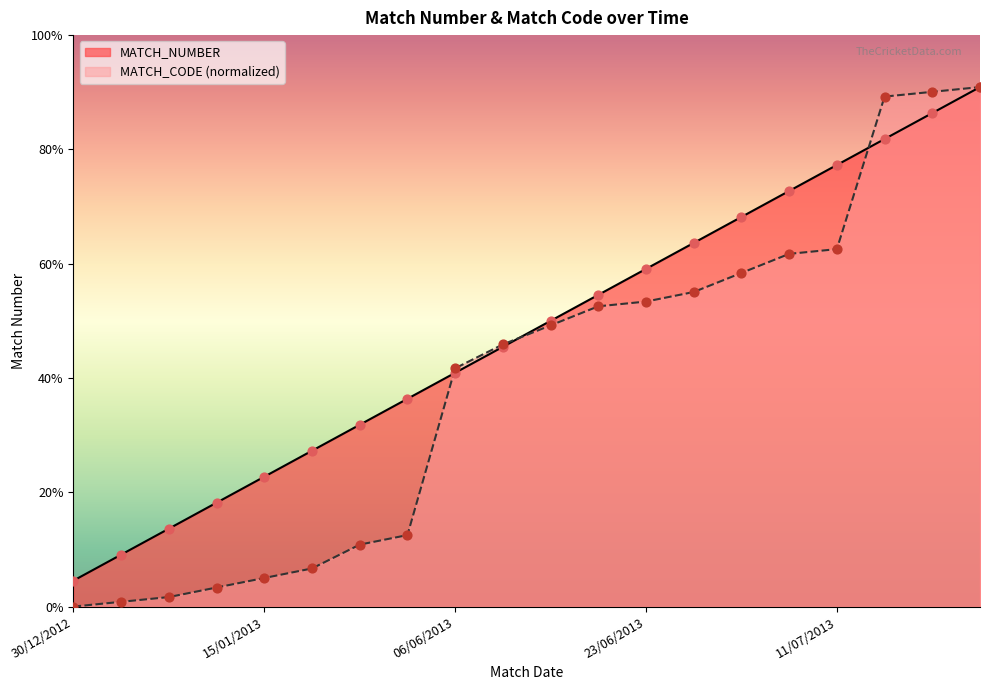

Which series contains the highest Y value?

MATCH_NUMBER